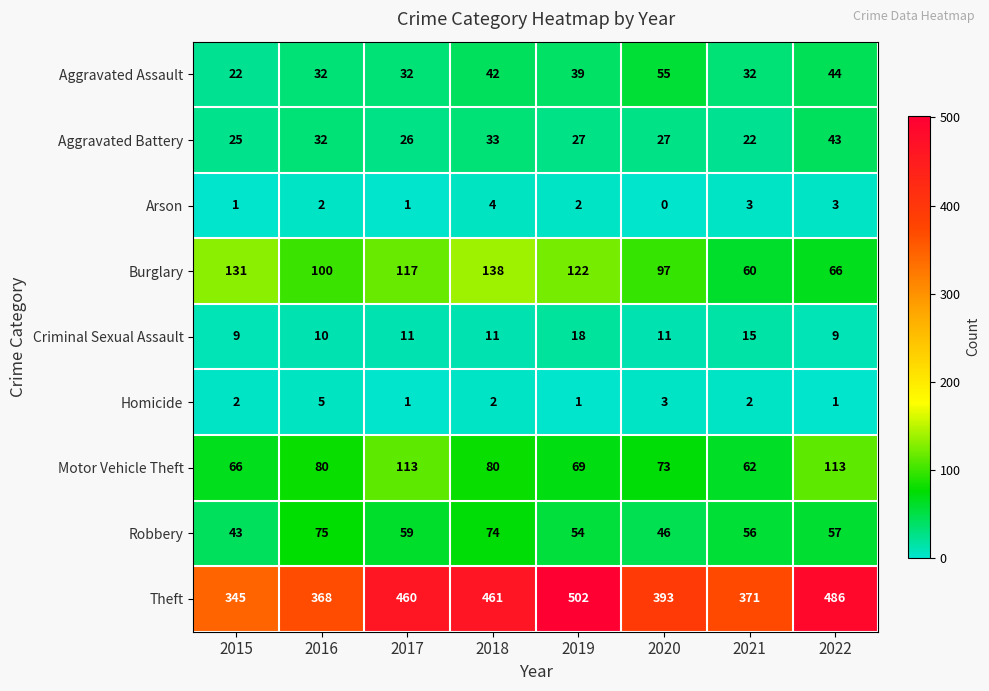

The value of Motor Vehicle Theft at 2016 is 80. True or false?

True